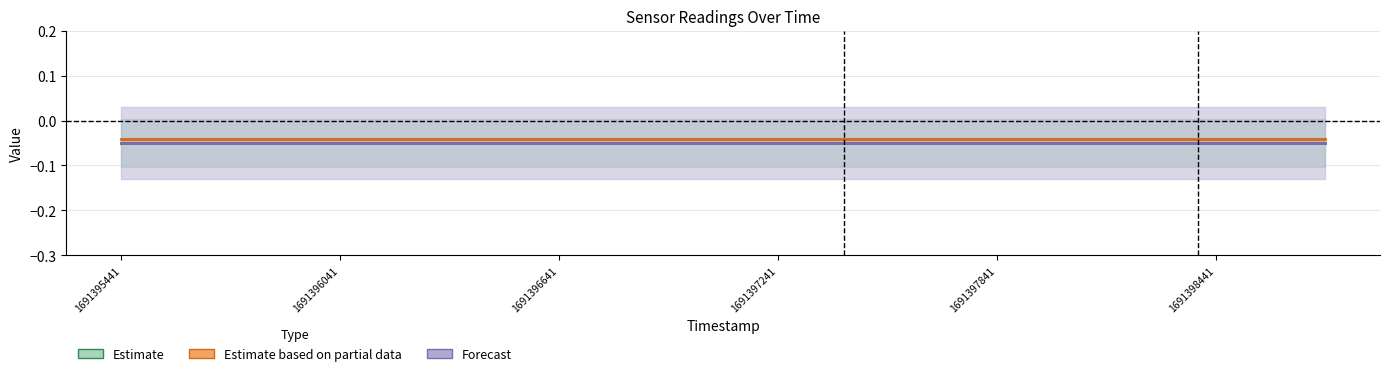

True or false: Estimate based on partial data has more than 0 interior local peaks.

False